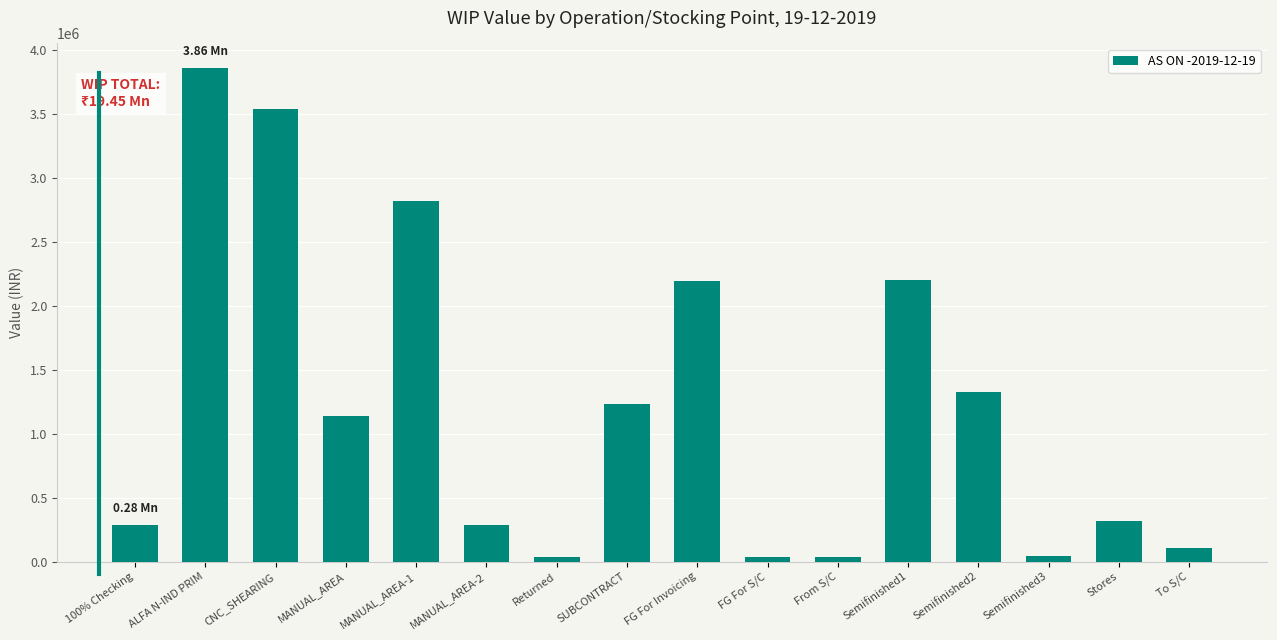

At which label is the value closest to 1946468?

FG For Invoicing